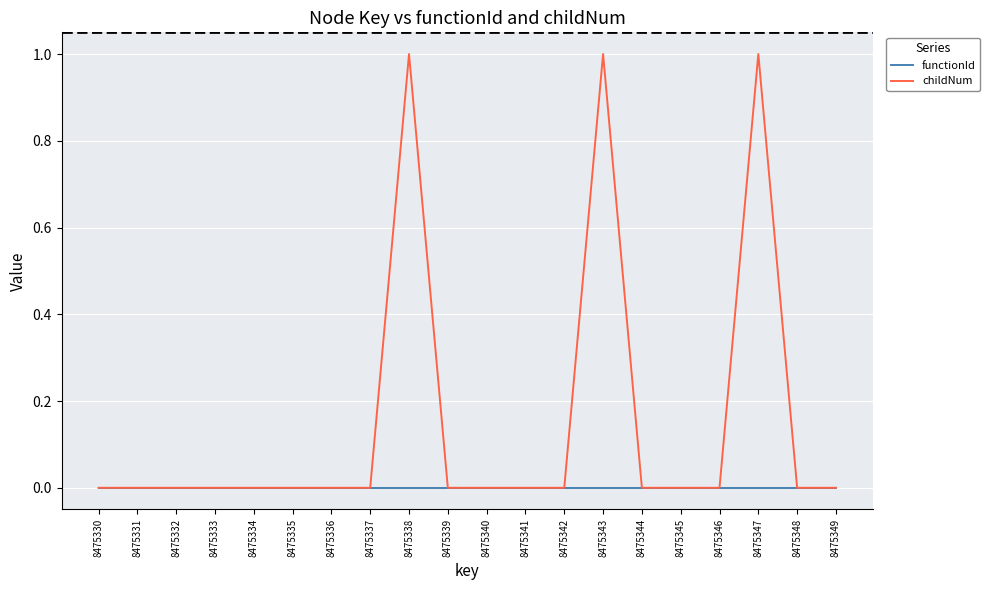

List the series in order of their peak value, highest first.

childNum, functionId